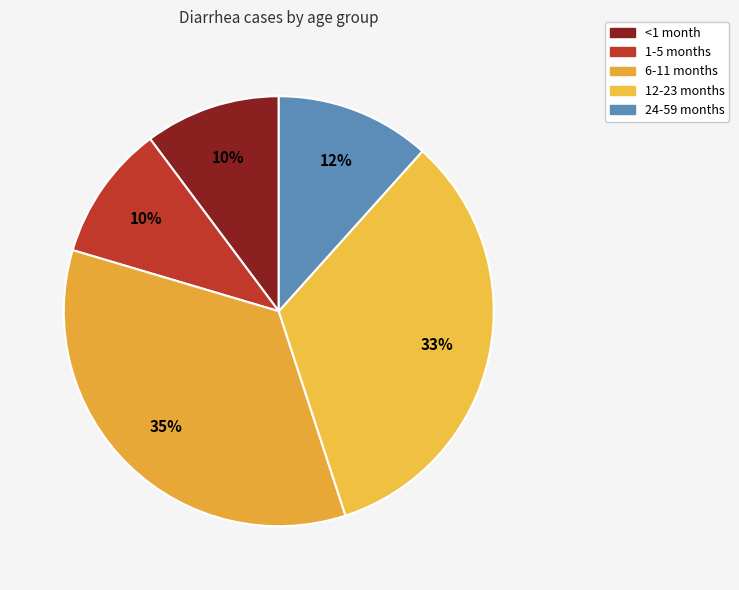

Rank the categories by value from lowest to highest.

<1 month, 1-5 months, 24-59 months, 12-23 months, 6-11 months